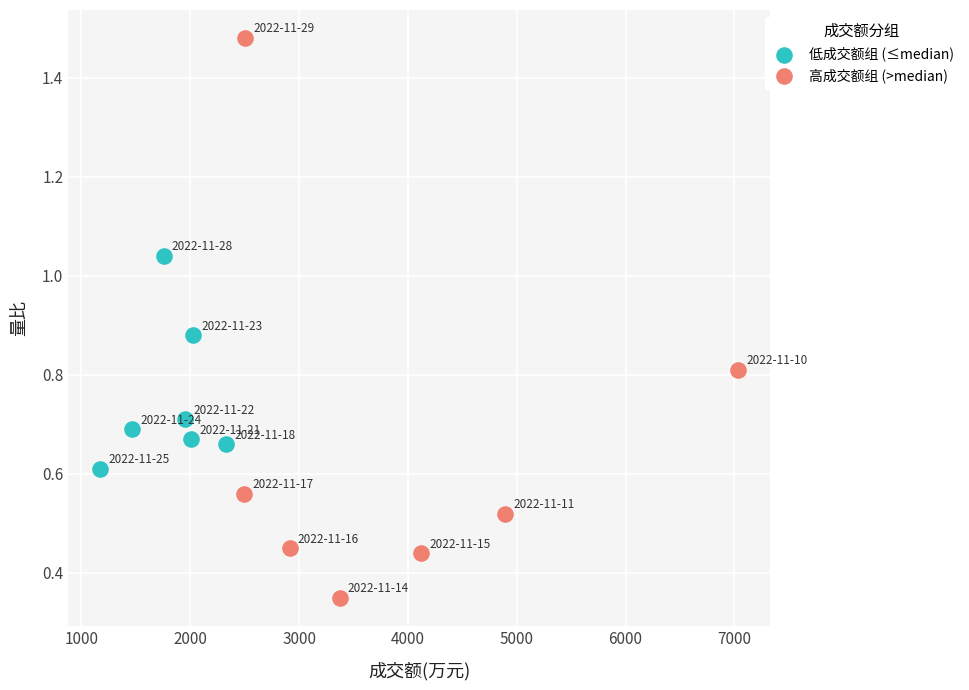

Which series contains the highest Y value?

高成交额组 (>median)